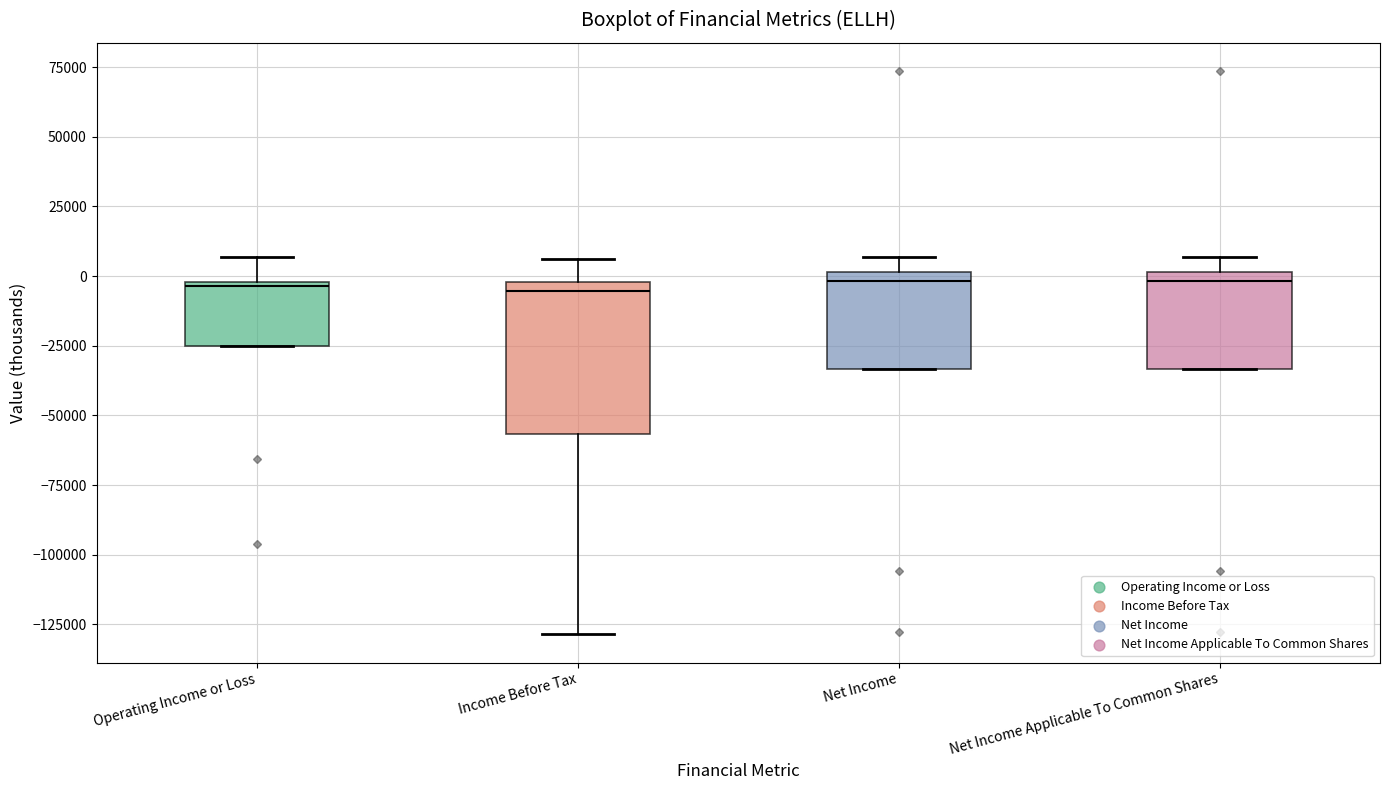

Where does the lower whisker of the box for Income Before Tax end on the y-axis? The values are not printed on the chart, so give them approximately, as read against the axis.

-130000